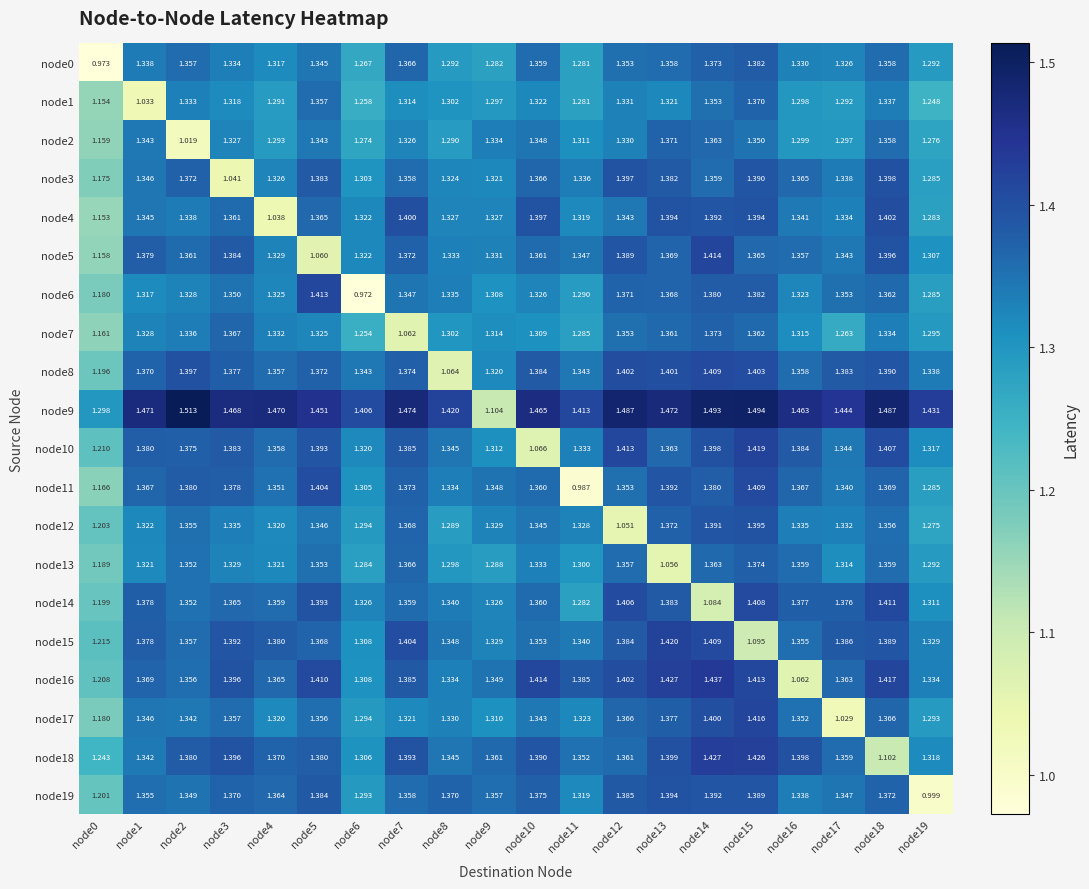

Which has a higher value, node4 or node19?

node4